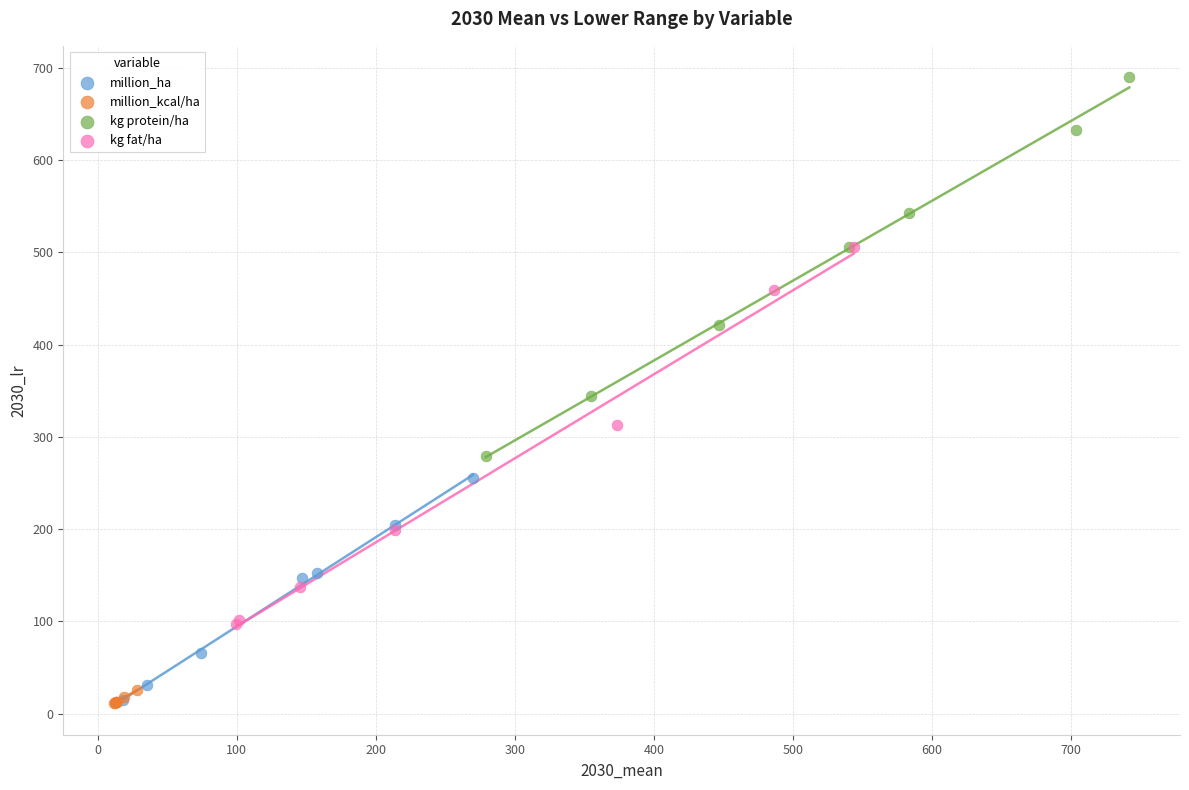

Which series contains the highest Y value?

kg protein/ha